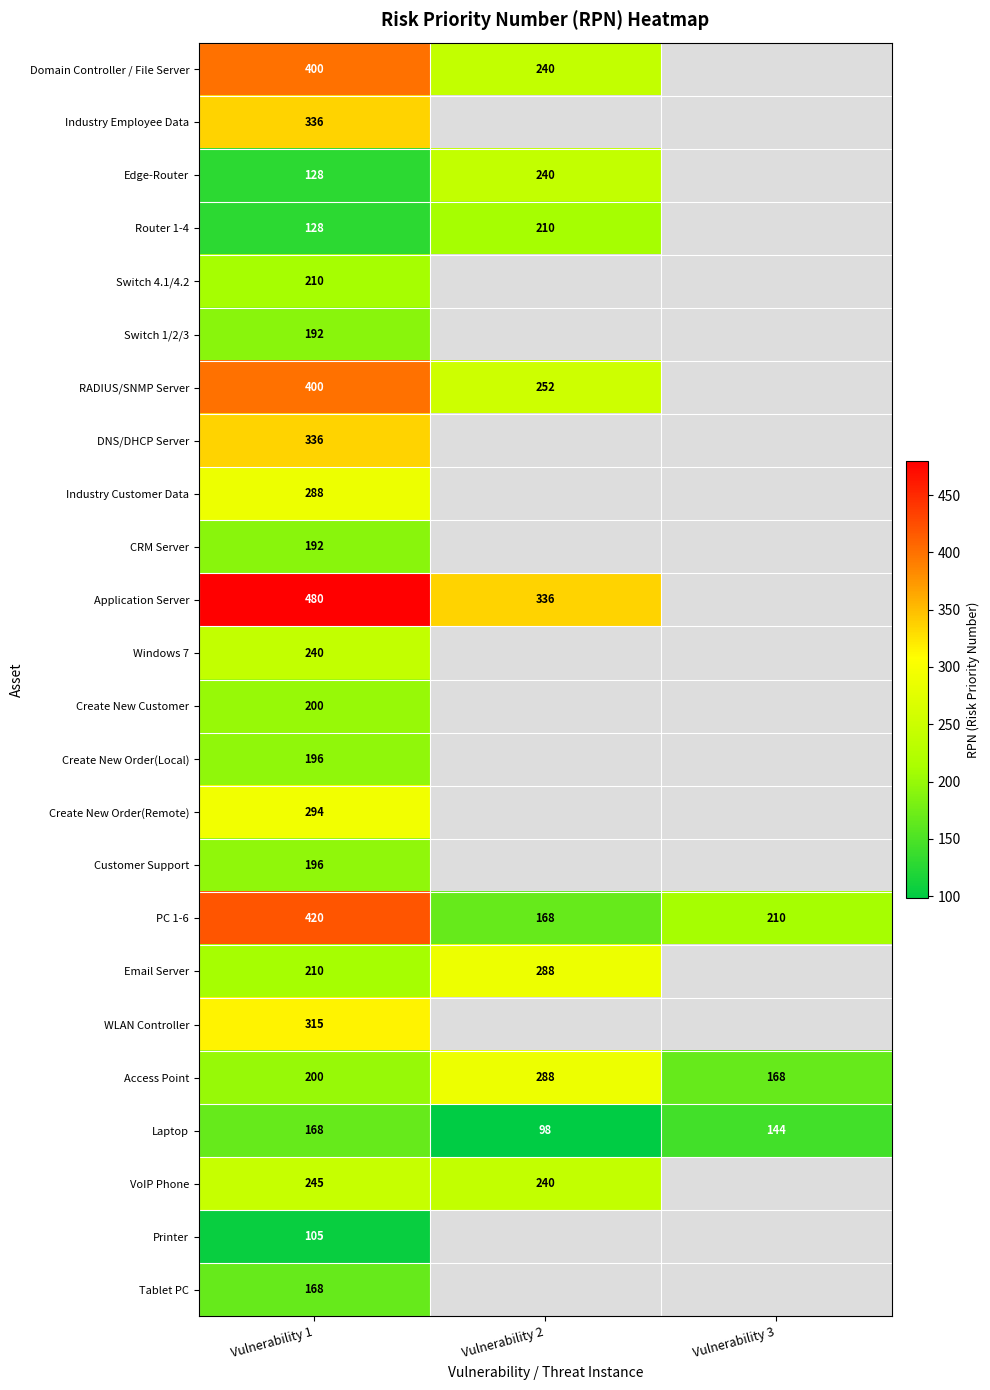

The value of Create New Order(Remote) at Vulnerability 1 is 400. True or false?

False